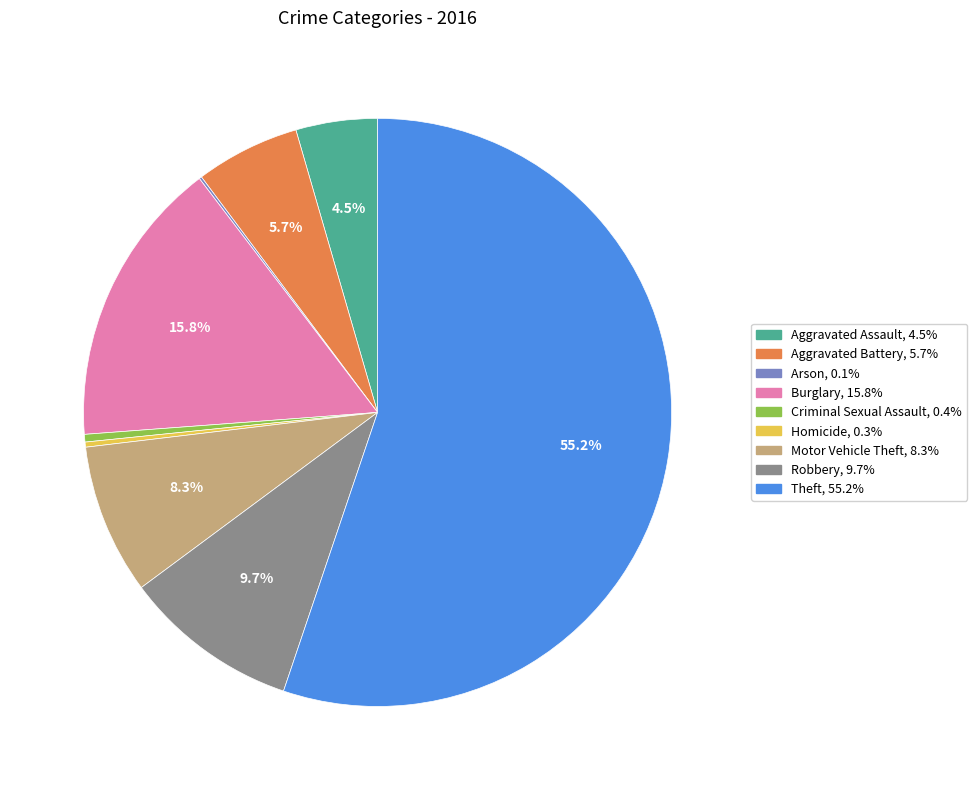

What portion of the pie excludes Aggravated Battery?

94.3%